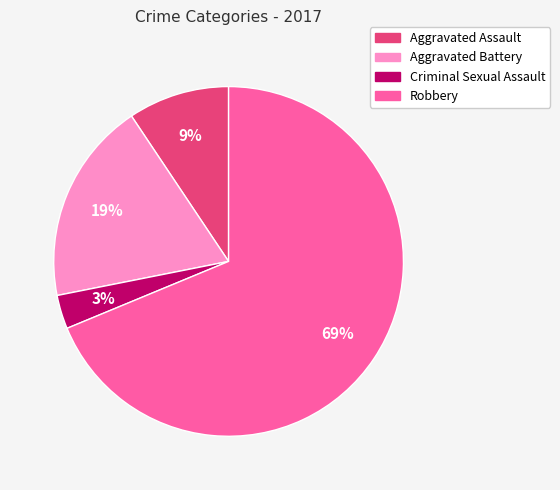

Do Robbery and Criminal Sexual Assault together represent more than half of the pie?

Yes